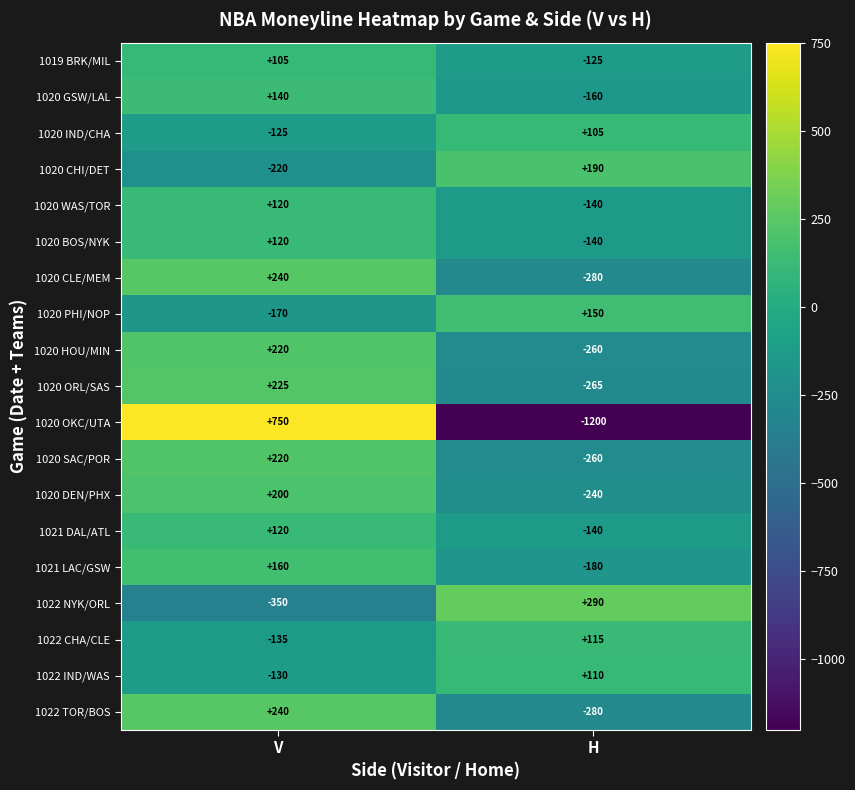

What is the sum of all 1020 CLE/MEM values?

-40